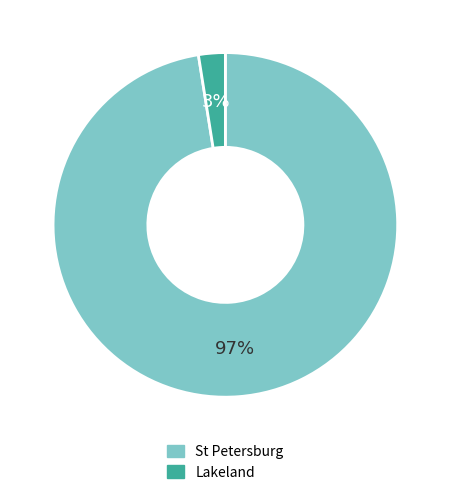

Is there a majority slice in this chart?

Yes